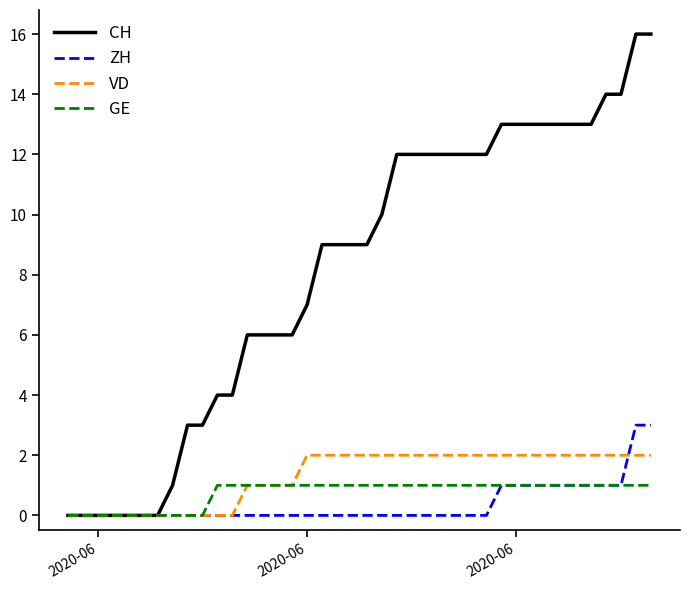

What is the highest value of the ZH series?

3